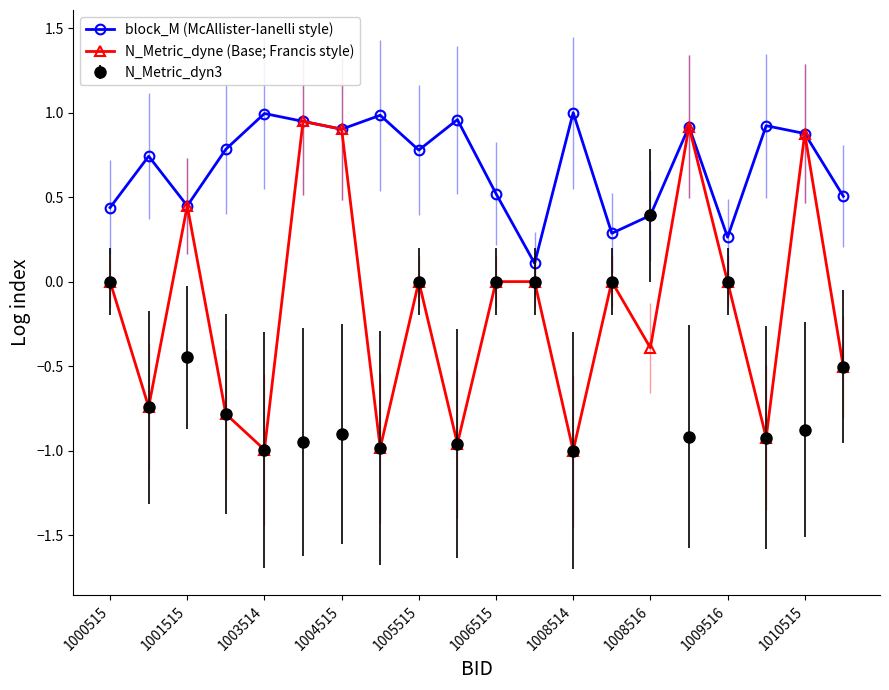

Rank the series by their average value, from lowest to highest.

N_Metric_dyn3, N_Metric_dyne (Base; Francis style), block_M (McAllister-Ianelli style)